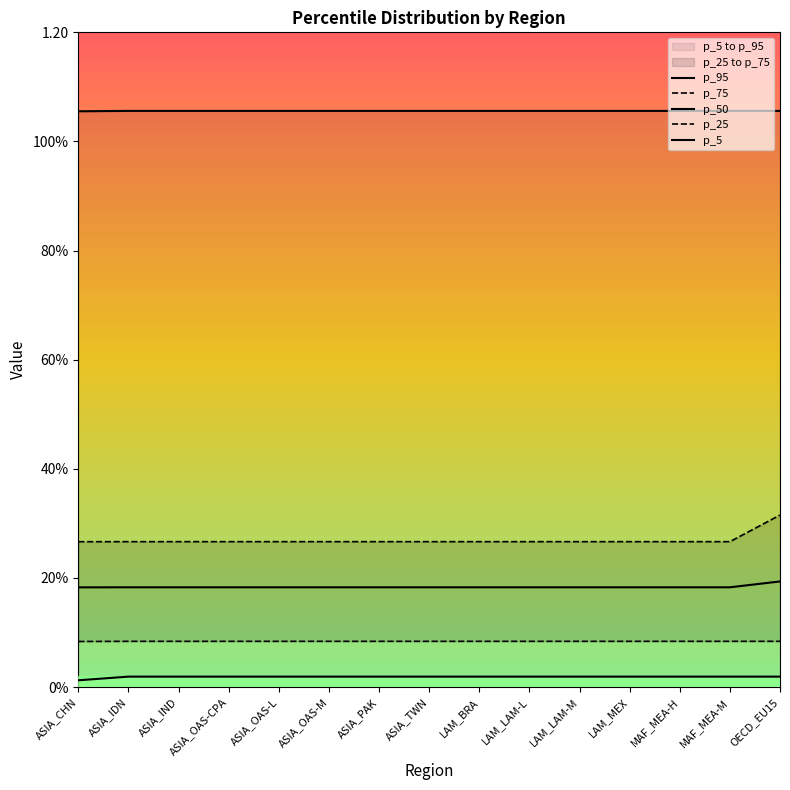

Which series has the largest range (max minus min)?

p_75